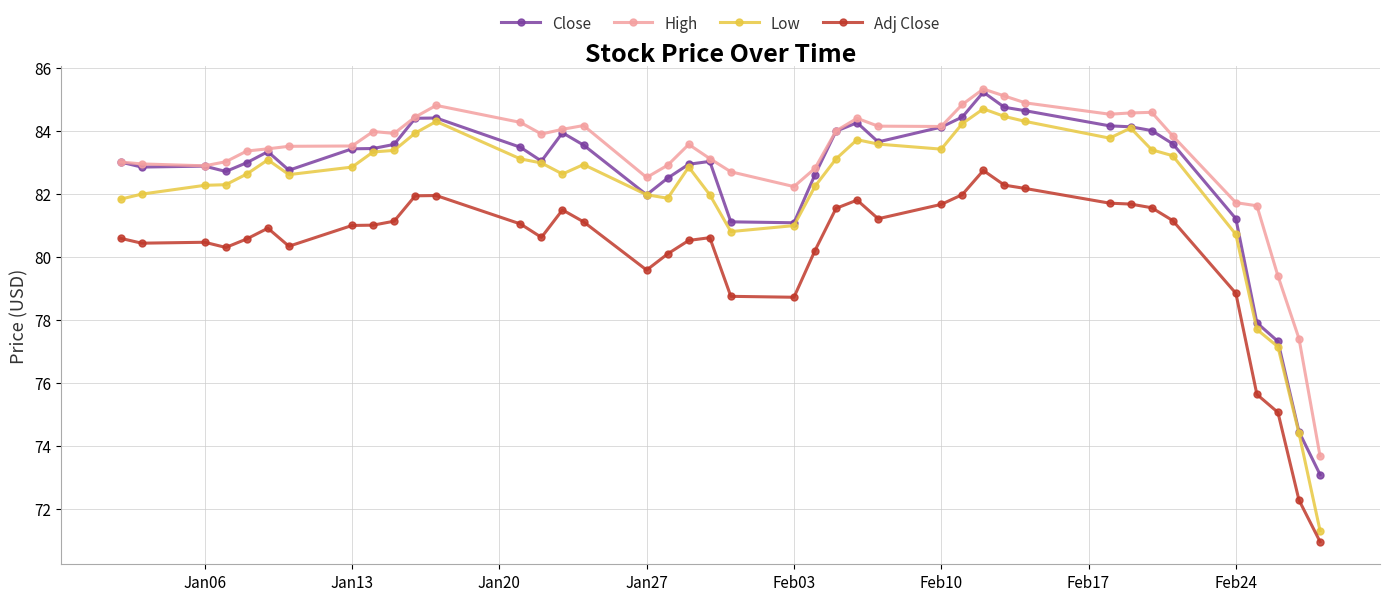

Which series has the widest spread of values?

Low